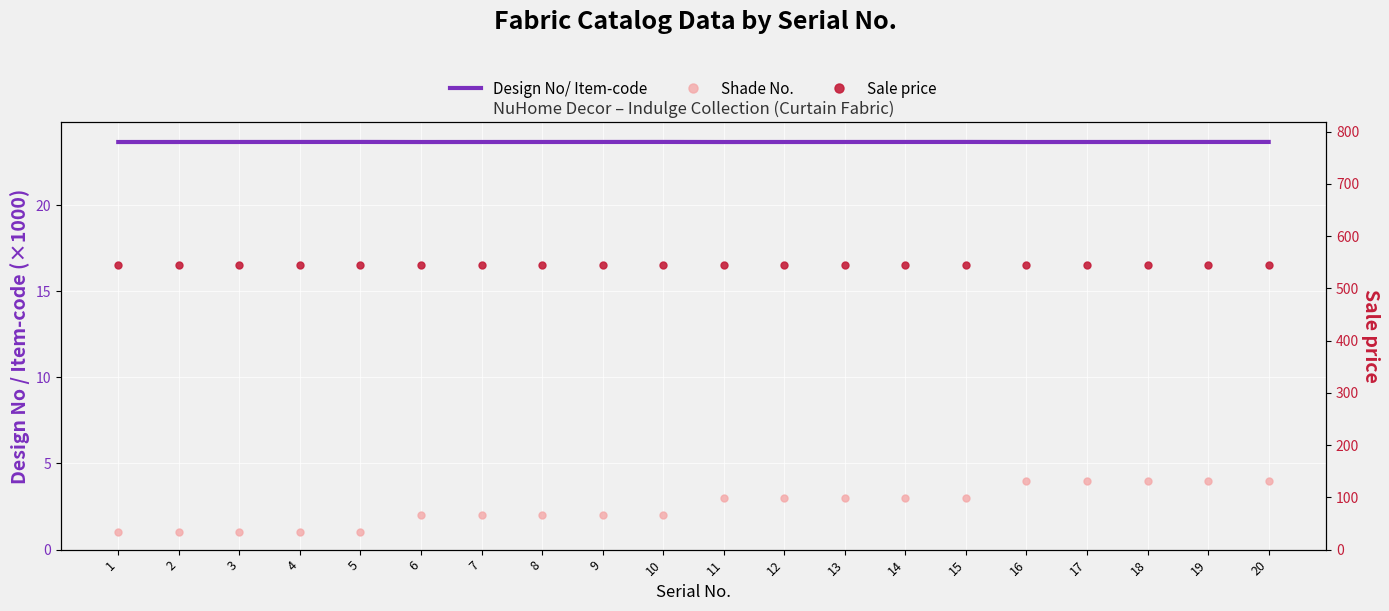

At which label is Shade No. closest to 2?

6